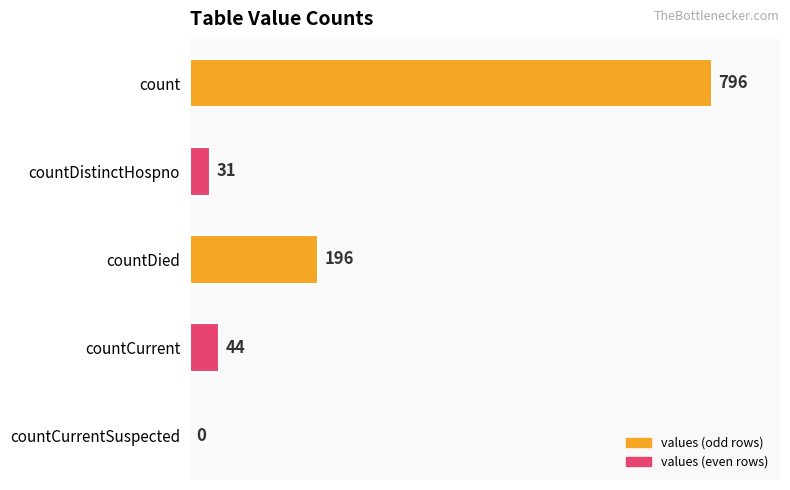

What is the sum of all values?

1067